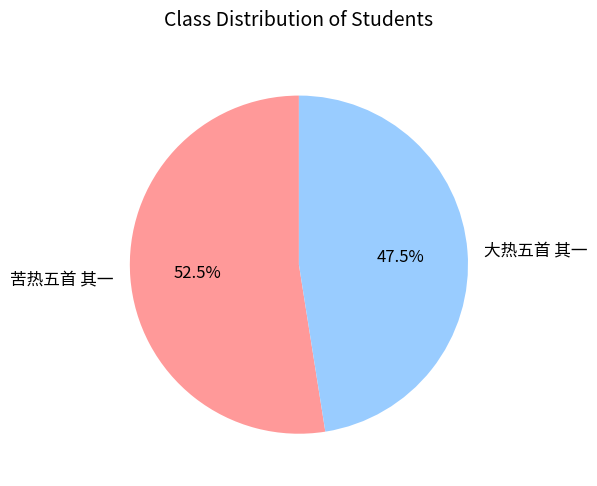

Rank the categories by value from highest to lowest.

苦热五首 其一, 大热五首 其一